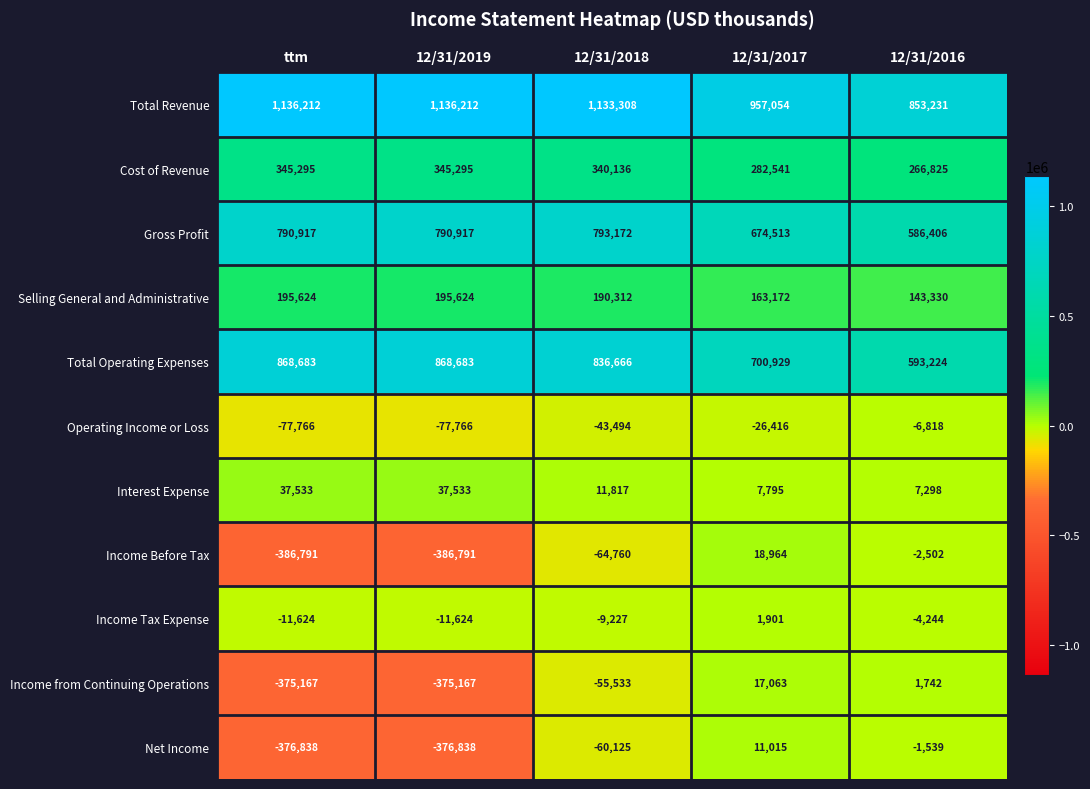

What is the spread (max minus min) of values at 12/31/2018?

1198068